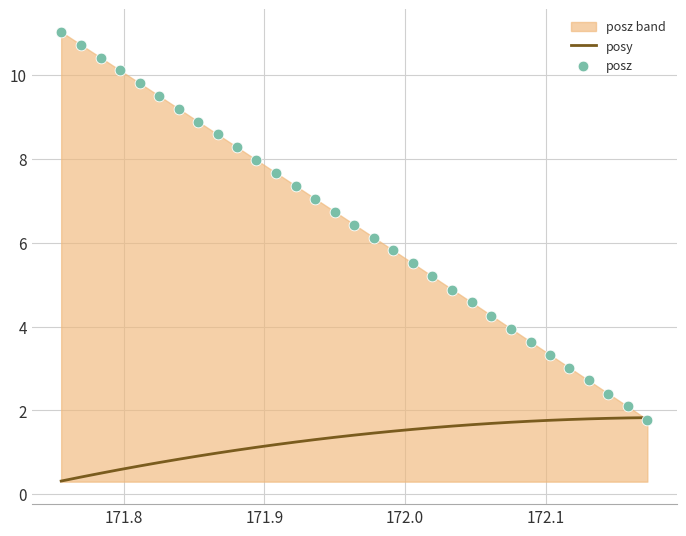

At how many categories does at least one series exceed 1?

31